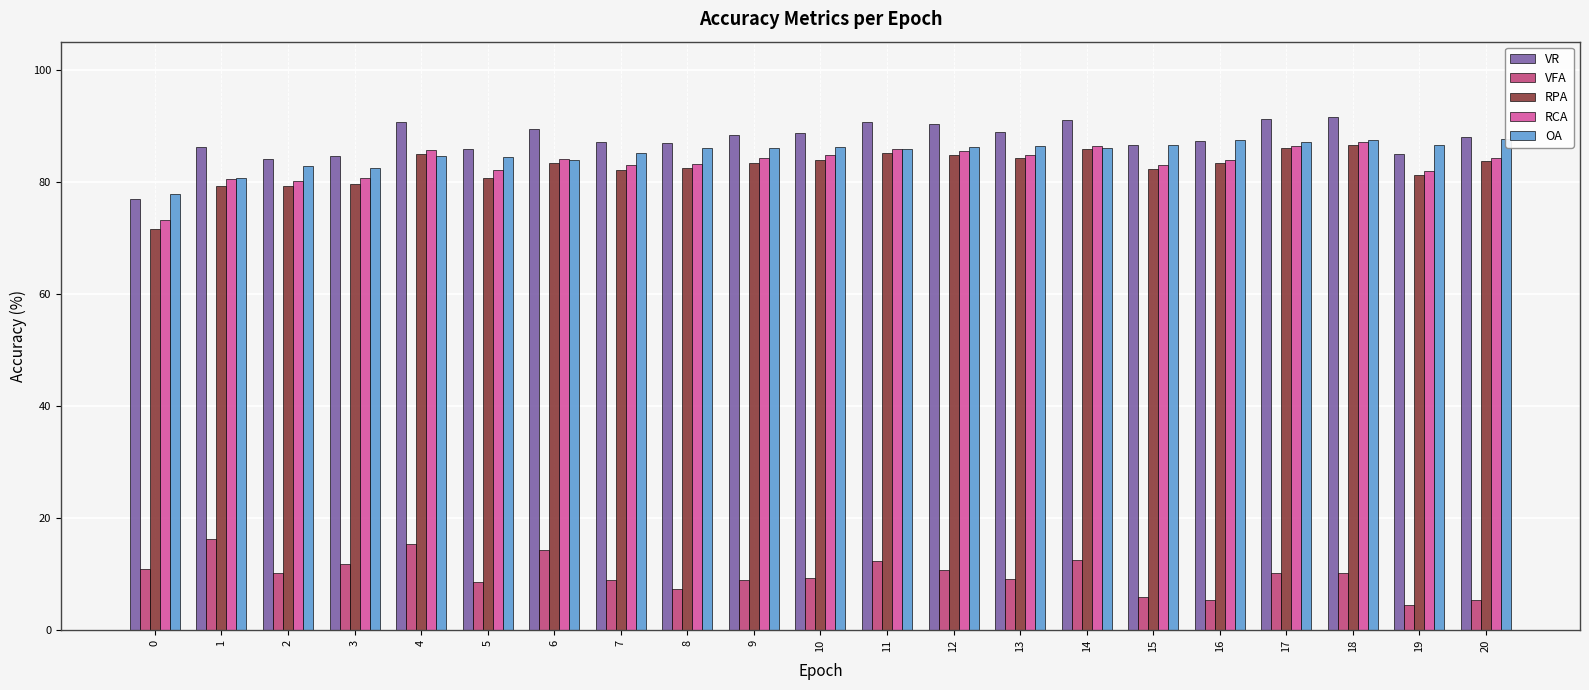

Read the RCA value at 14.

86.3